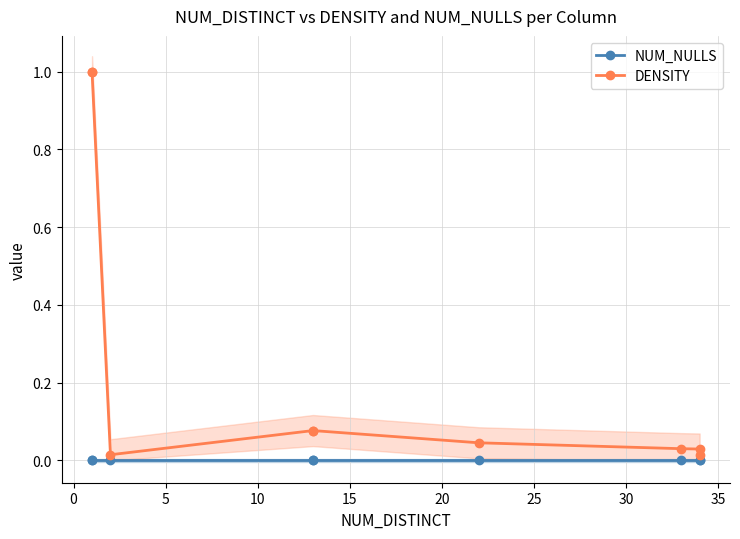

What is the difference between the maximum and second lowest values in the DENSITY series?

1.0